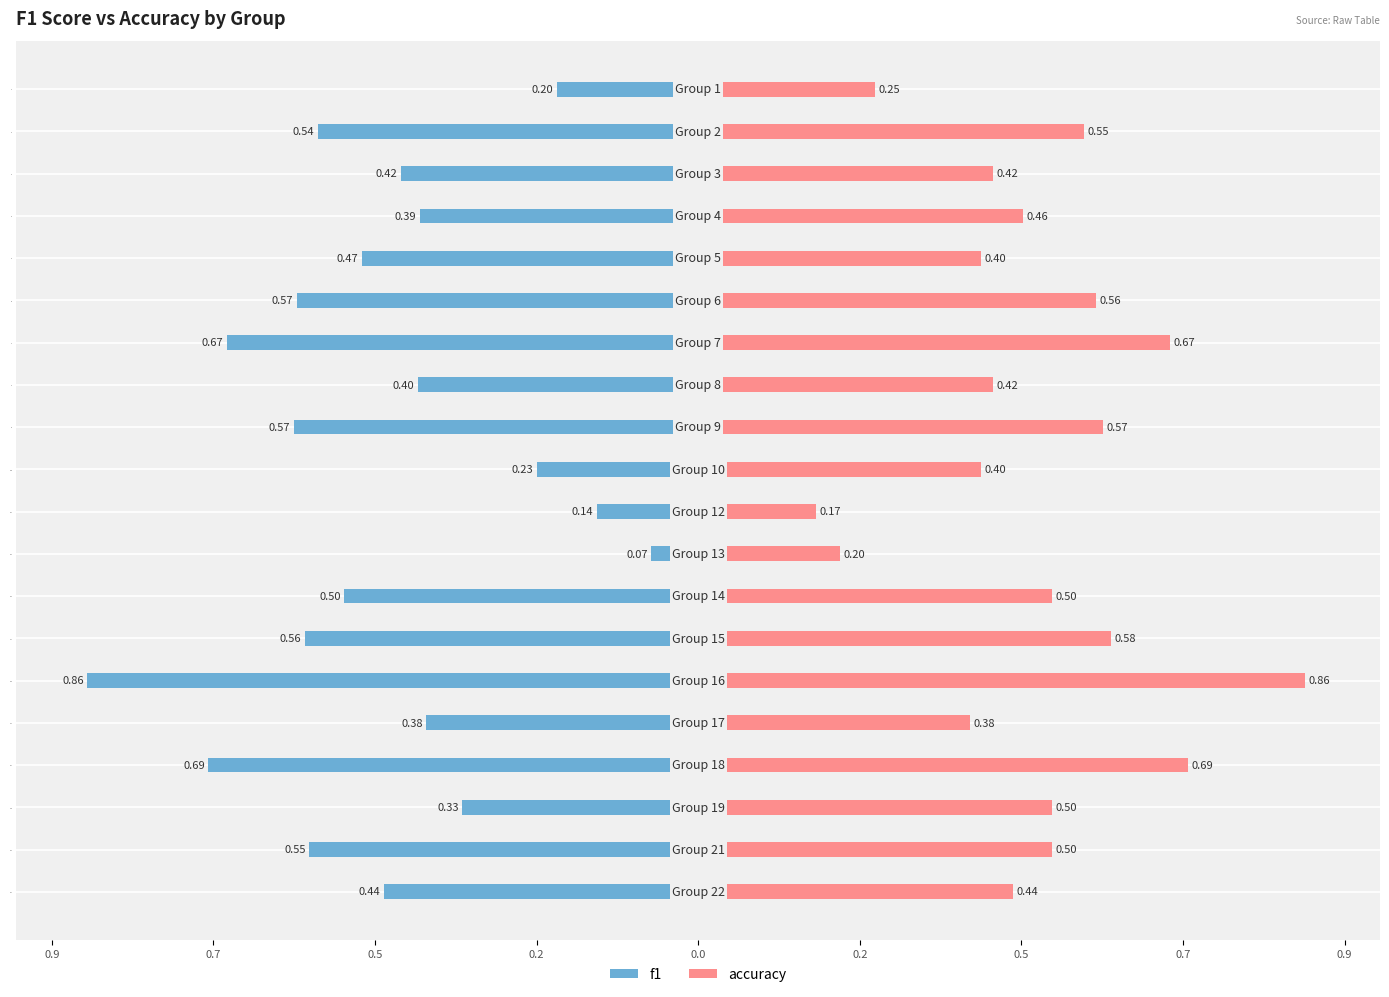

Which series has the widest spread of values?

f1